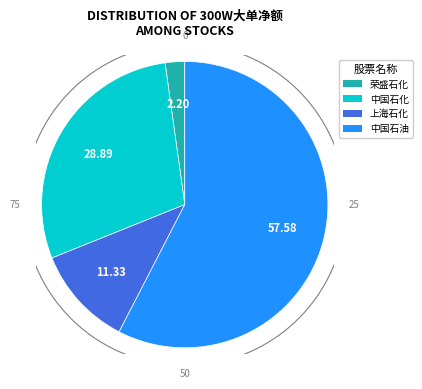

What percentage is the 中国石油 slice, to the nearest percent?

58%